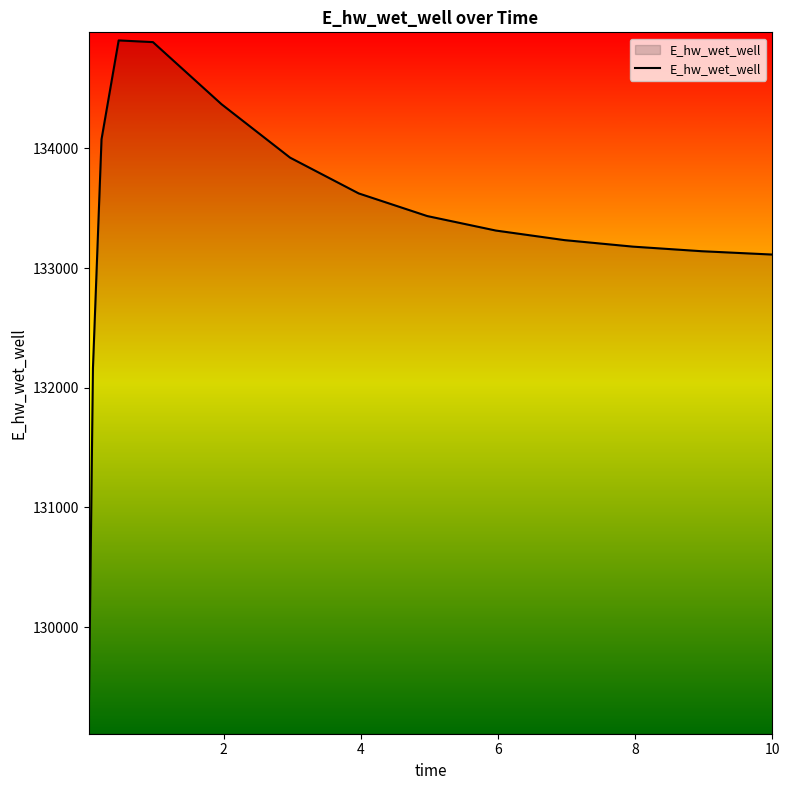

What is the greatest value displayed?

134902.9